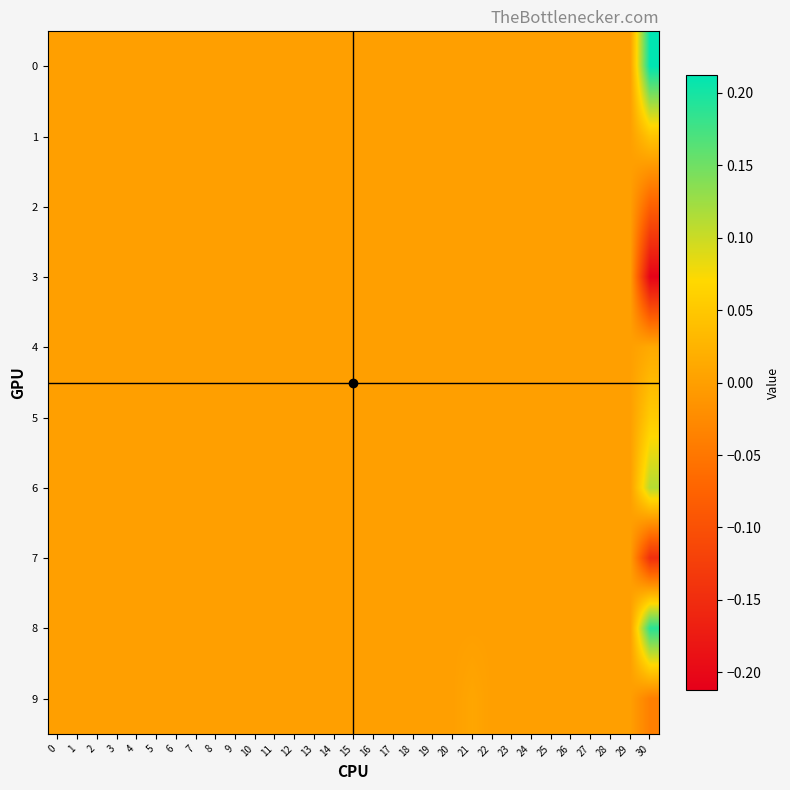

Reading right to left, transcribe all the data shown in this chart.

0: 30=0.2	29=0.0	28=0.0	27=0.0	26=0.0	25=0.0	24=0.0	23=0.0	22=0.0	21=0.0	20=0.0	19=0.0	18=0.0	17=0.0	16=0.0	15=0.0	14=0.0	13=0.0	12=0.0	11=0.0	10=0.0	9=0.0	8=0.0	7=0.0	6=0.0	5=0.0	4=0.0	3=0.0	2=0.0	1=0.0	0=0.0
1: 30=0.0	29=0.0	28=0.0	27=0.0	26=0.0	25=0.0	24=0.0	23=0.0	22=0.0	21=0.0	20=0.0	19=0.0	18=0.0	17=0.0	16=0.0	15=0.0	14=0.0	13=0.0	12=0.0	11=0.0	10=0.0	9=0.0	8=0.0	7=0.0	6=0.0	5=0.0	4=0.0	3=0.0	2=0.0	1=0.0	0=0.0
2: 30=-0.1	29=0.0	28=0.0	27=0.0	26=0.0	25=0.0	24=0.0	23=0.0	22=0.0	21=0.0	20=0.0	19=0.0	18=0.0	17=0.0	16=0.0	15=0.0	14=0.0	13=0.0	12=0.0	11=0.0	10=0.0	9=0.0	8=0.0	7=0.0	6=0.0	5=0.0	4=0.0	3=0.0	2=0.0	1=0.0	0=0.0
3: 30=-0.2	29=0.0	28=0.0	27=0.0	26=0.0	25=0.0	24=0.0	23=0.0	22=0.0	21=0.0	20=0.0	19=0.0	18=0.0	17=0.0	16=0.0	15=0.0	14=0.0	13=0.0	12=0.0	11=0.0	10=0.0	9=0.0	8=0.0	7=0.0	6=0.0	5=0.0	4=0.0	3=0.0	2=0.0	1=0.0	0=0.0
4: 30=0.0	29=0.0	28=0.0	27=0.0	26=0.0	25=0.0	24=0.0	23=0.0	22=0.0	21=0.0	20=0.0	19=0.0	18=0.0	17=0.0	16=0.0	15=0.0	14=0.0	13=0.0	12=0.0	11=0.0	10=0.0	9=0.0	8=0.0	7=0.0	6=0.0	5=0.0	4=0.0	3=0.0	2=0.0	1=0.0	0=0.0
5: 30=0.1	29=0.0	28=0.0	27=0.0	26=0.0	25=0.0	24=0.0	23=0.0	22=0.0	21=0.0	20=0.0	19=0.0	18=0.0	17=0.0	16=0.0	15=0.0	14=0.0	13=0.0	12=0.0	11=0.0	10=0.0	9=0.0	8=0.0	7=0.0	6=0.0	5=0.0	4=0.0	3=0.0	2=0.0	1=0.0	0=0.0
6: 30=0.1	29=0.0	28=0.0	27=0.0	26=0.0	25=0.0	24=0.0	23=0.0	22=0.0	21=0.0	20=0.0	19=0.0	18=0.0	17=0.0	16=0.0	15=0.0	14=0.0	13=0.0	12=0.0	11=0.0	10=0.0	9=0.0	8=0.0	7=0.0	6=0.0	5=0.0	4=0.0	3=0.0	2=0.0	1=0.0	0=0.0
7: 30=-0.1	29=0.0	28=0.0	27=0.0	26=0.0	25=0.0	24=0.0	23=0.0	22=0.0	21=0.0	20=0.0	19=0.0	18=0.0	17=0.0	16=0.0	15=0.0	14=0.0	13=0.0	12=0.0	11=0.0	10=0.0	9=0.0	8=0.0	7=0.0	6=0.0	5=0.0	4=0.0	3=0.0	2=0.0	1=0.0	0=0.0
8: 30=0.2	29=0.0	28=0.0	27=0.0	26=0.0	25=0.0	24=0.0	23=0.0	22=0.0	21=0.0	20=0.0	19=0.0	18=0.0	17=0.0	16=0.0	15=0.0	14=0.0	13=0.0	12=0.0	11=0.0	10=0.0	9=0.0	8=0.0	7=0.0	6=0.0	5=0.0	4=0.0	3=0.0	2=0.0	1=0.0	0=0.0
9: 30=-0.0	29=0.0	28=0.0	27=0.0	26=0.0	25=0.0	24=0.0	23=0.0	22=0.0	21=0.0	20=0.0	19=0.0	18=0.0	17=0.0	16=0.0	15=0.0	14=0.0	13=0.0	12=0.0	11=0.0	10=0.0	9=0.0	8=0.0	7=0.0	6=0.0	5=0.0	4=0.0	3=0.0	2=0.0	1=0.0	0=0.0